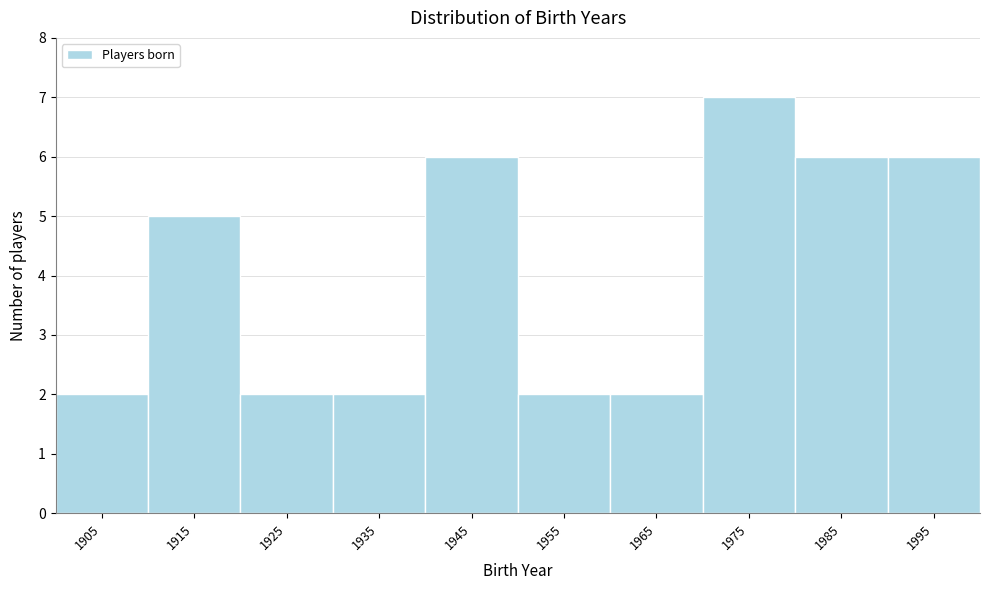

Reading left to right, list all the values displayed in this chart.

1905=2	1915=5	1925=2	1935=2	1945=6	1955=2	1965=2	1975=7	1985=6	1995=6